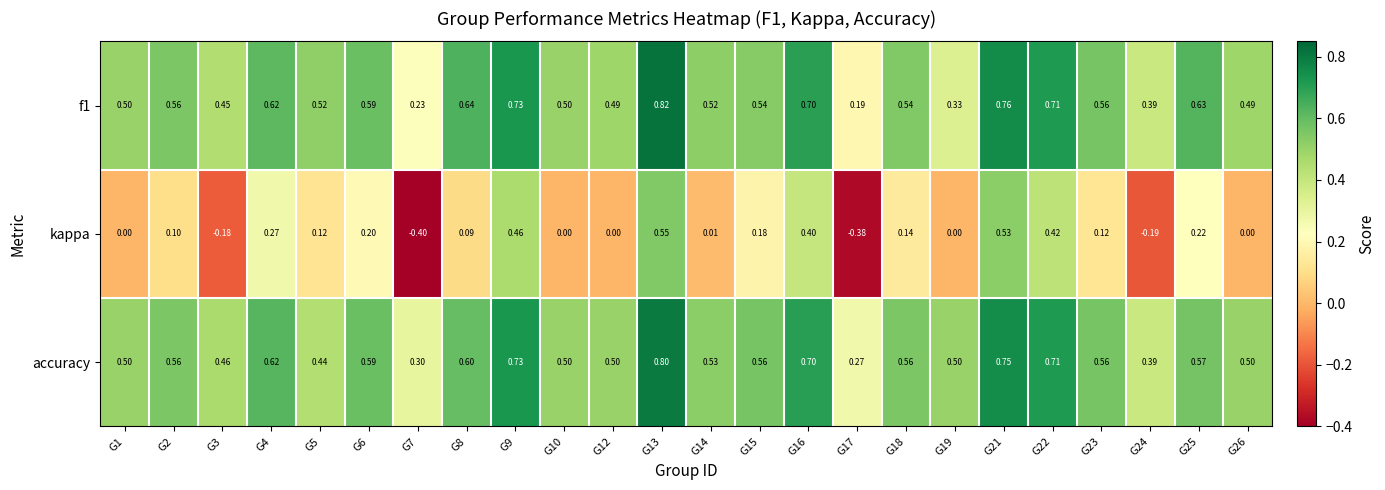

Which series has the largest total across all categories?

accuracy